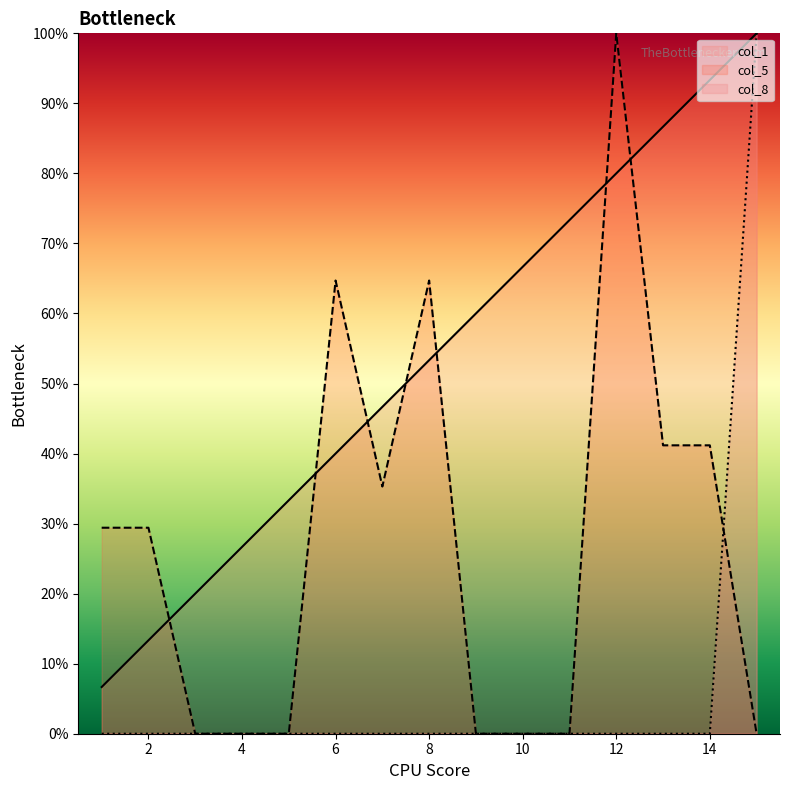

Which series ends up on top after the final intersection of col_8 and col_5?

col_8